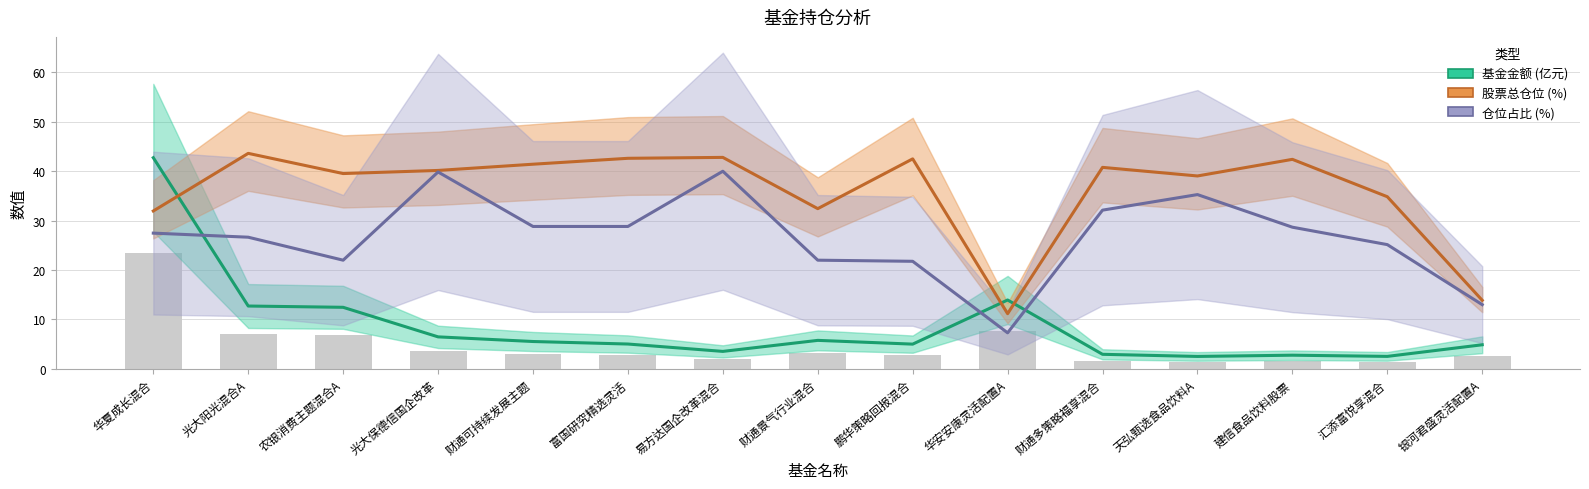

The value of 股票总仓位 (%) at 华安安康灵活配置A is 4.0. True or false?

False